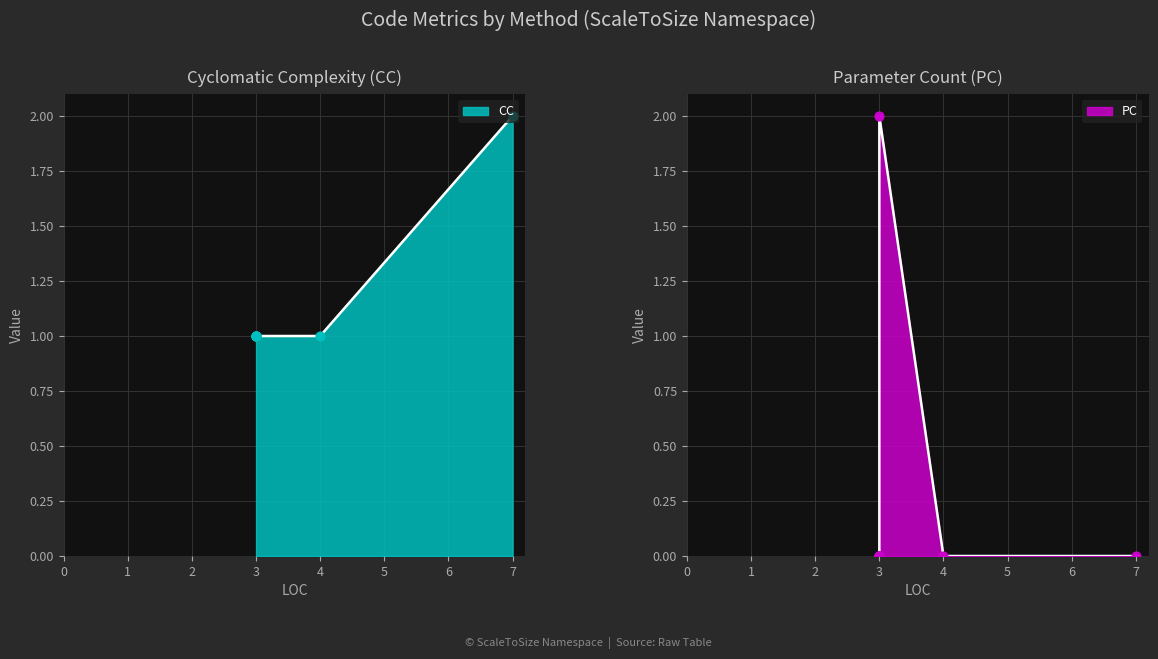

Approximately how many times larger is the value at 3 compared to 3?

1.0